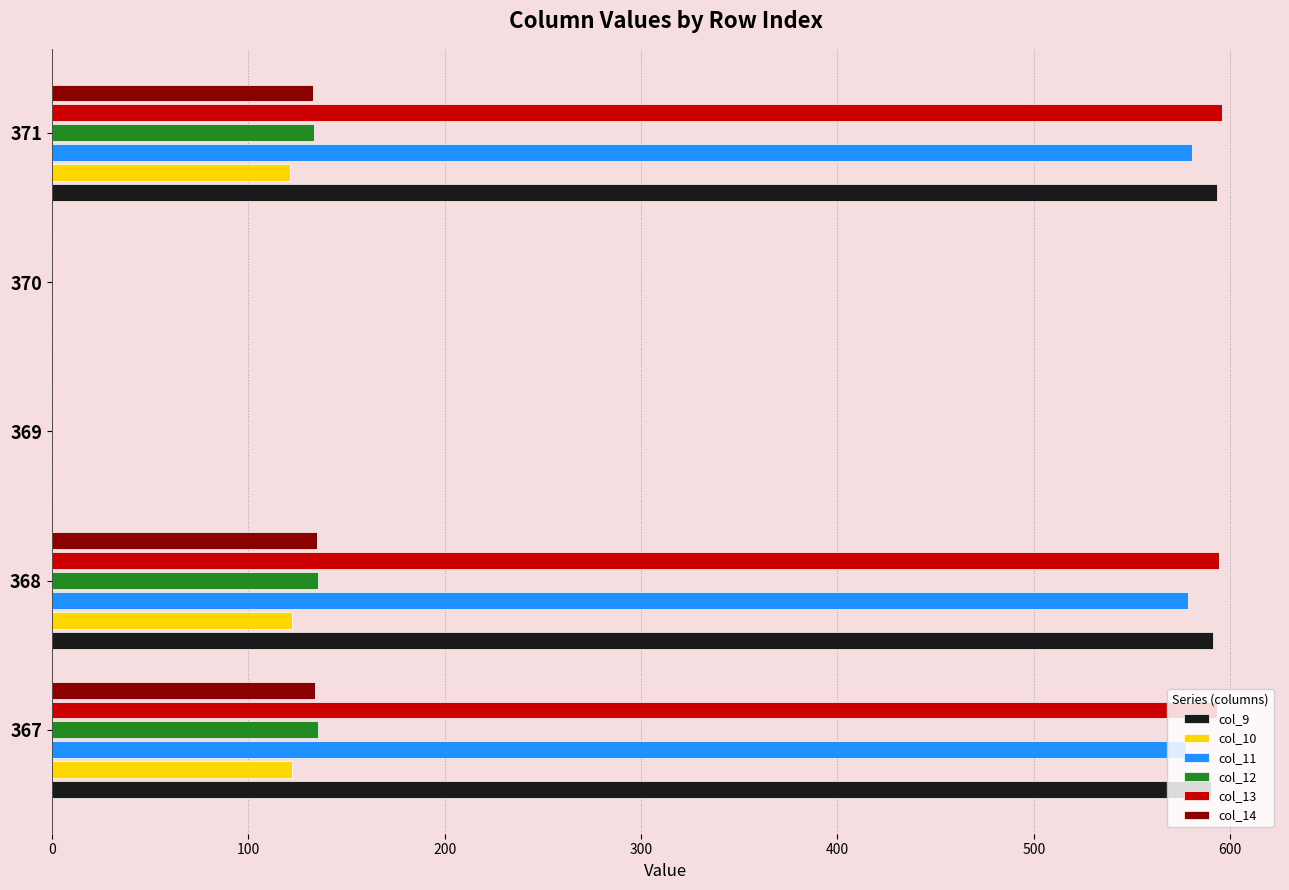

Which series has the widest spread of values?

col_13